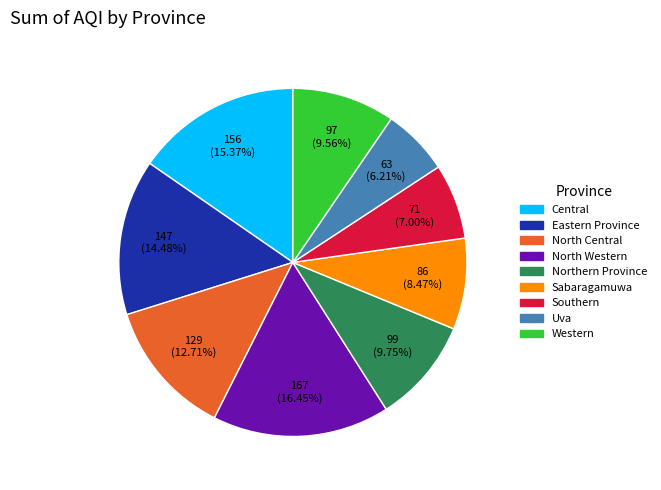

What percentage is the Northern Province slice, to the nearest percent?

10%